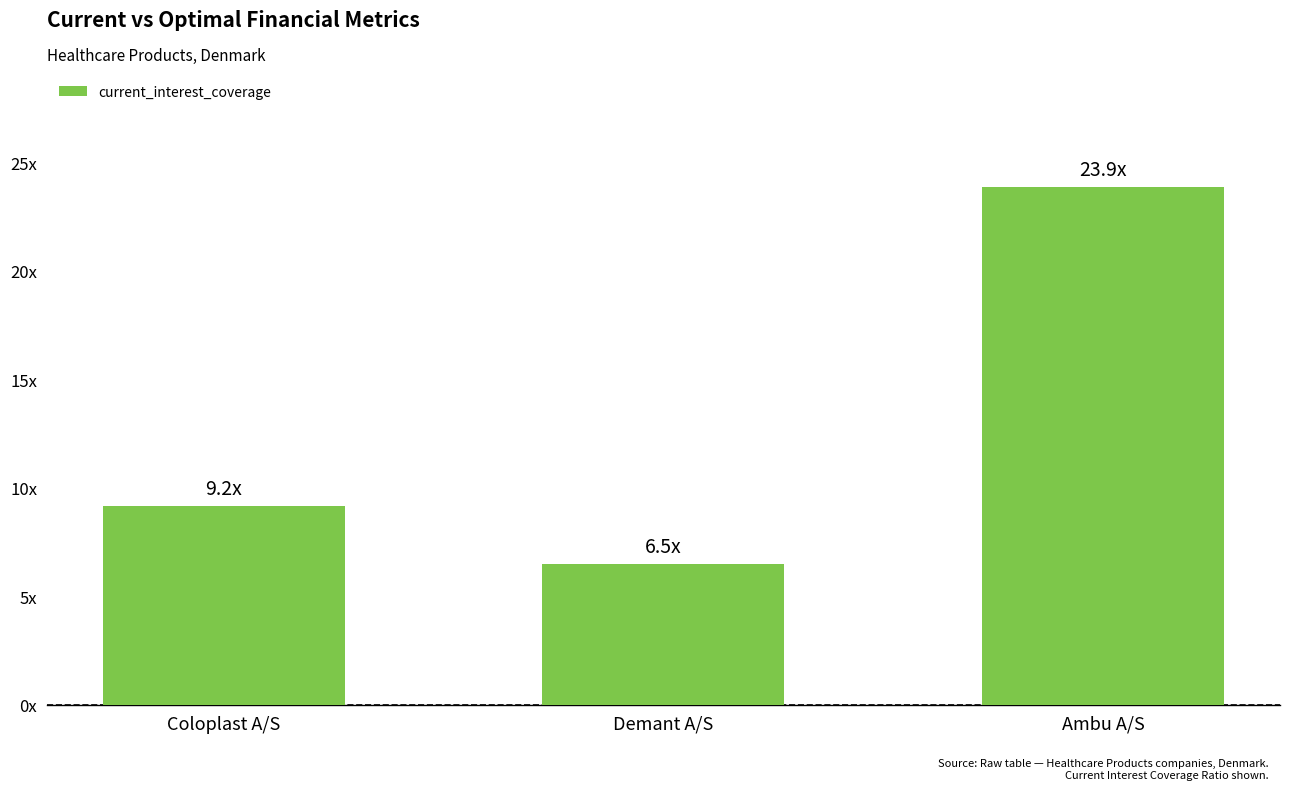

Where does the data first go above 9?

Coloplast A/S